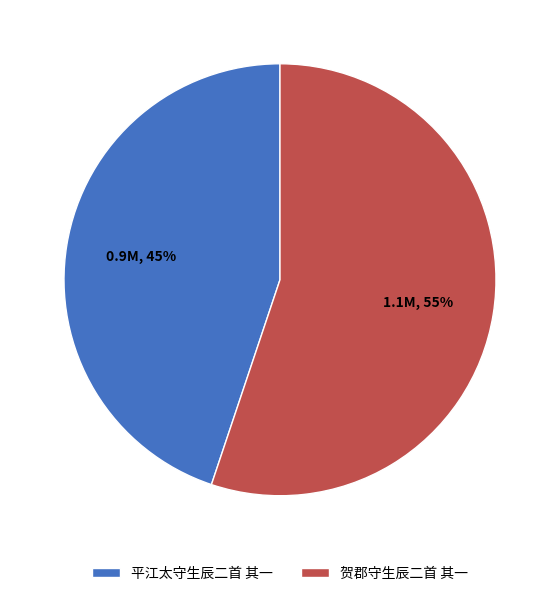

Which slice is the largest?

贺郡守生辰二首 其一